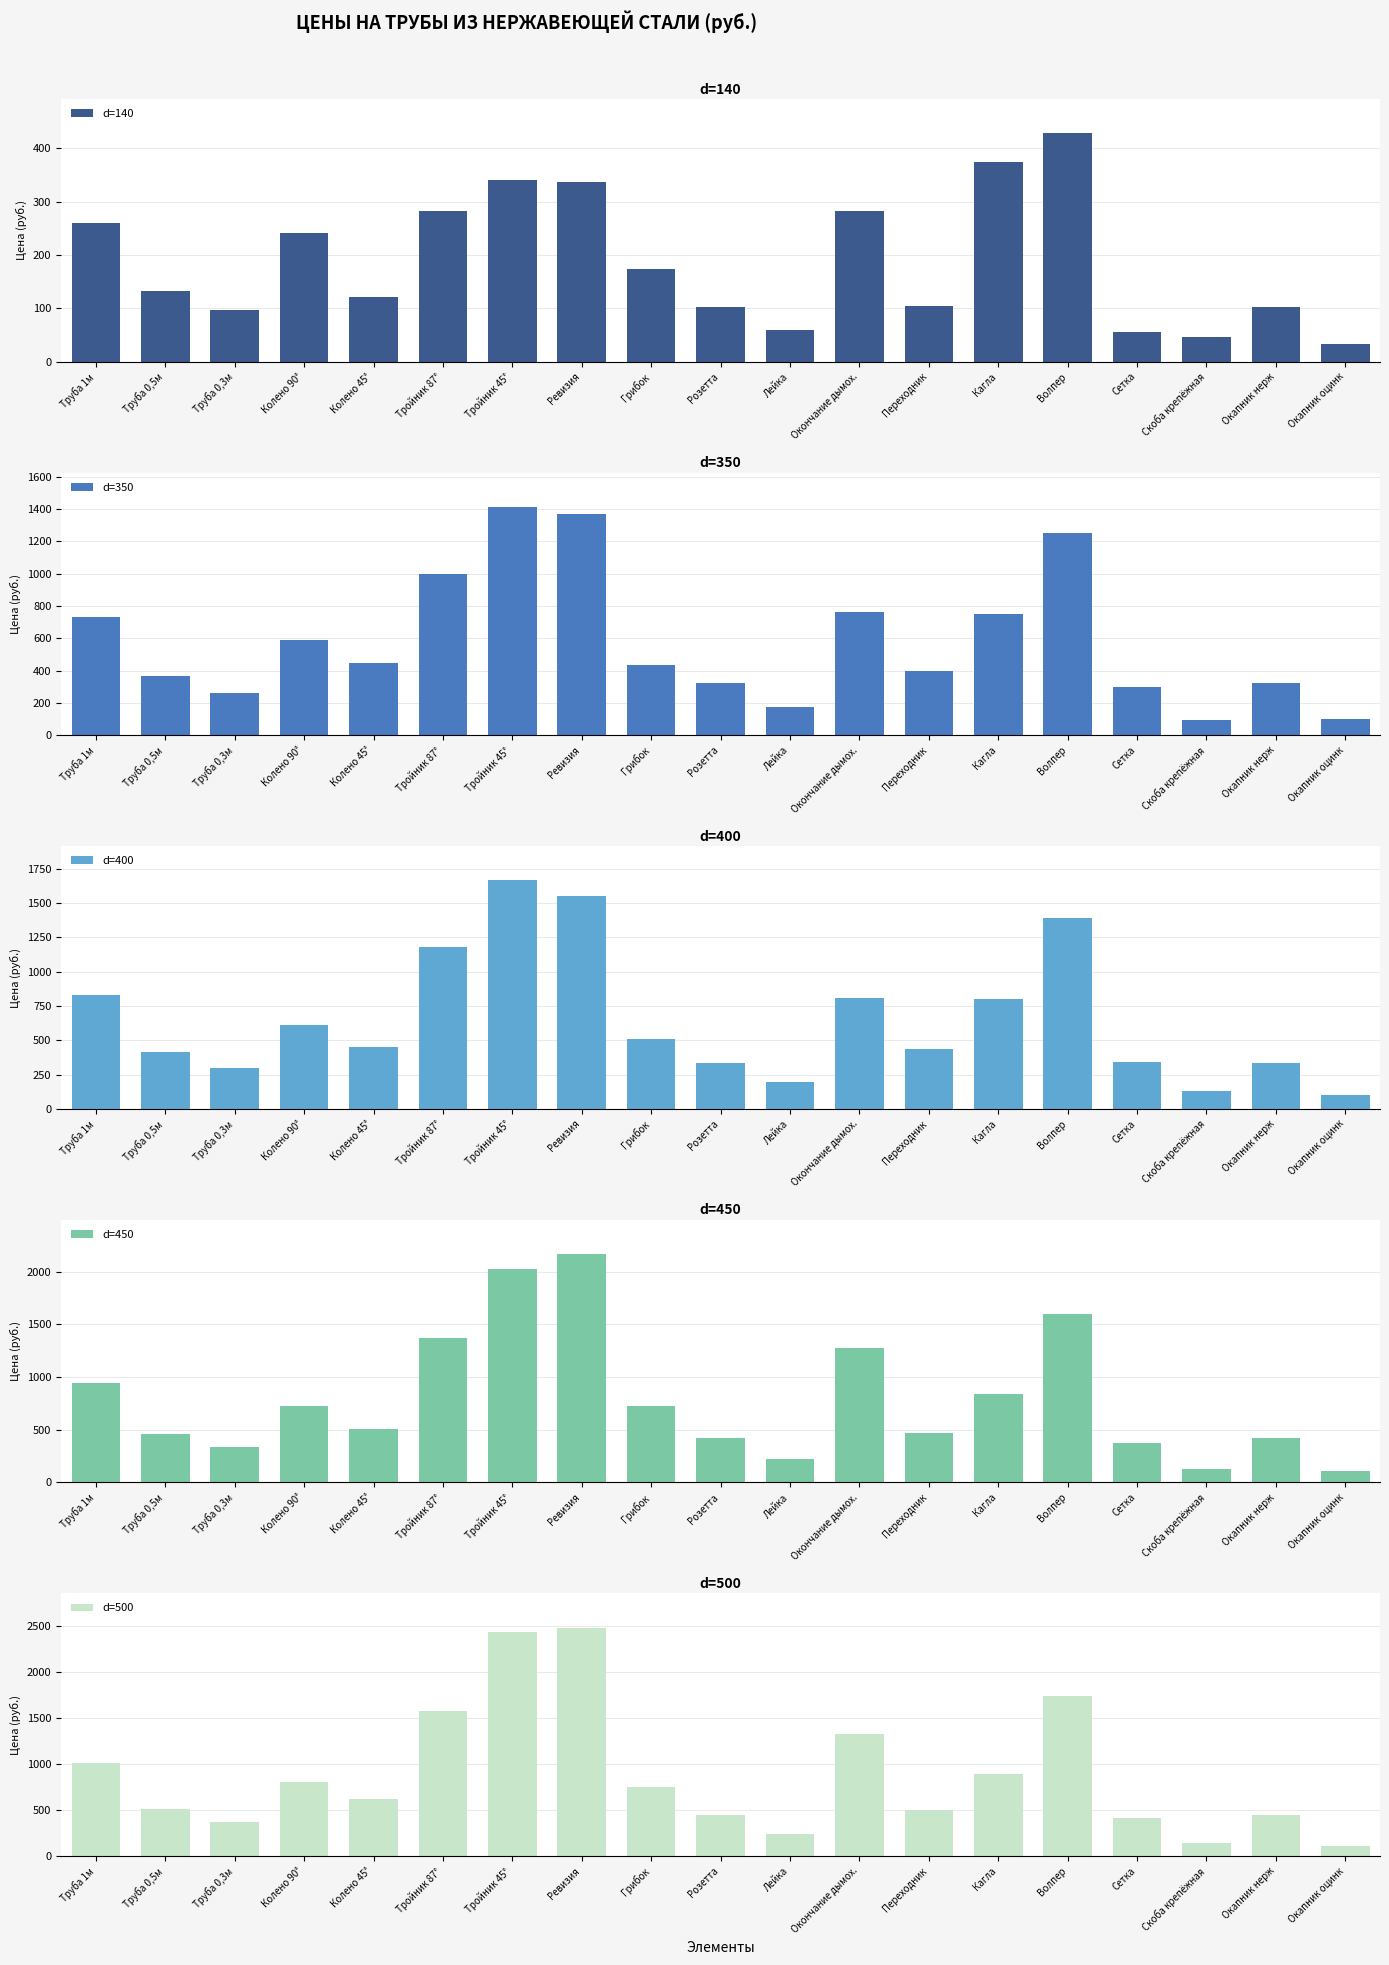

How many groups of bars are there?

19